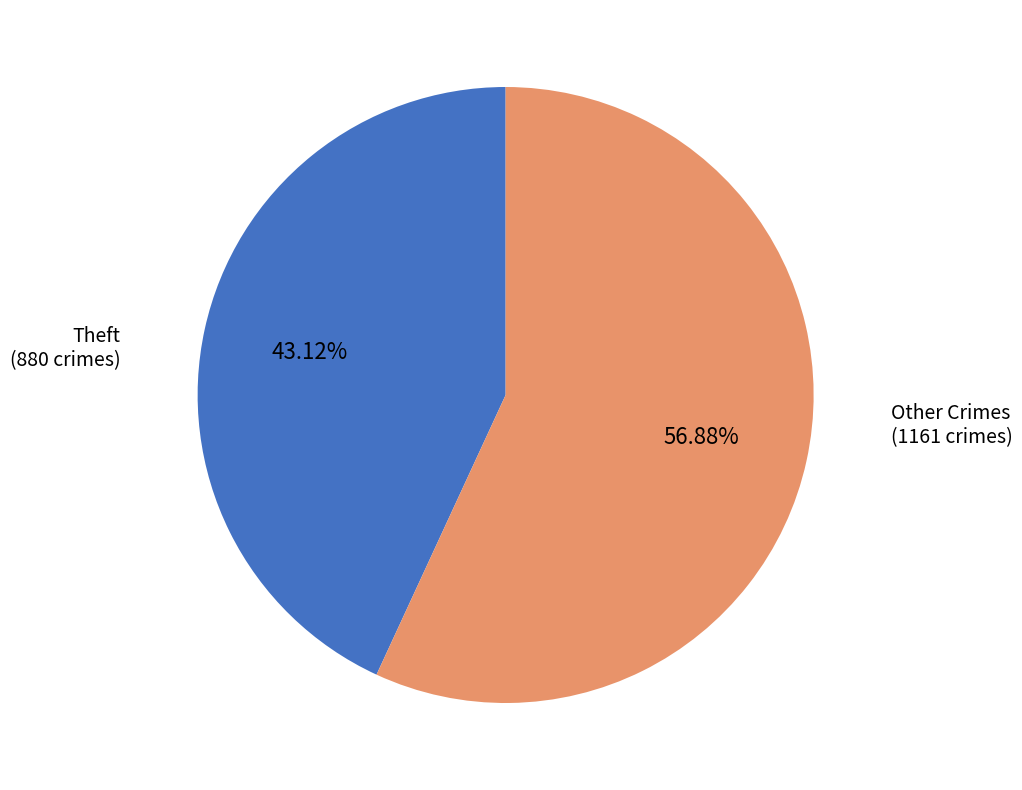

To the nearest percent, what is the difference between the largest and smallest slice percentages?

14%